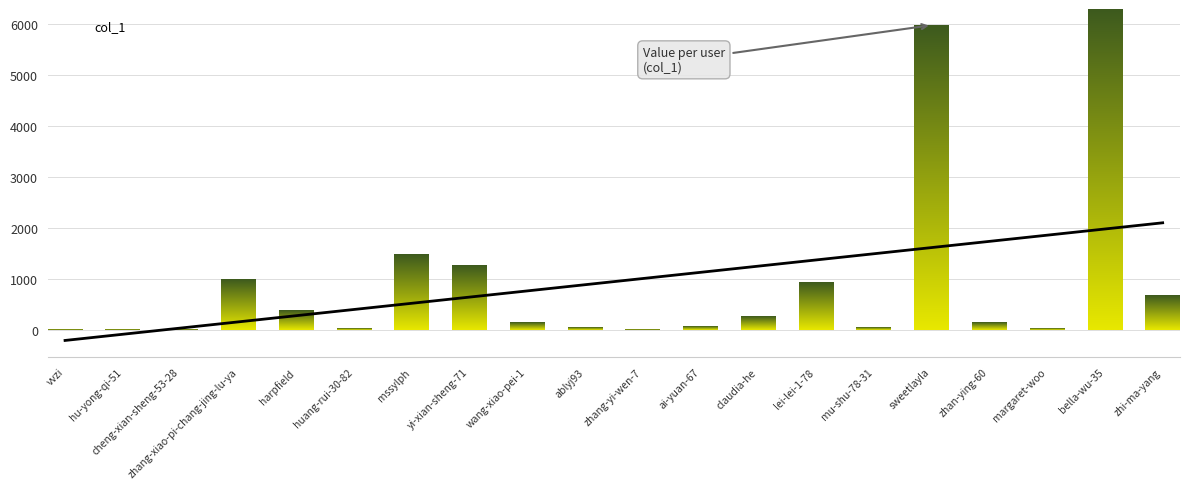

Is this an area chart (filled region under the line)?

No